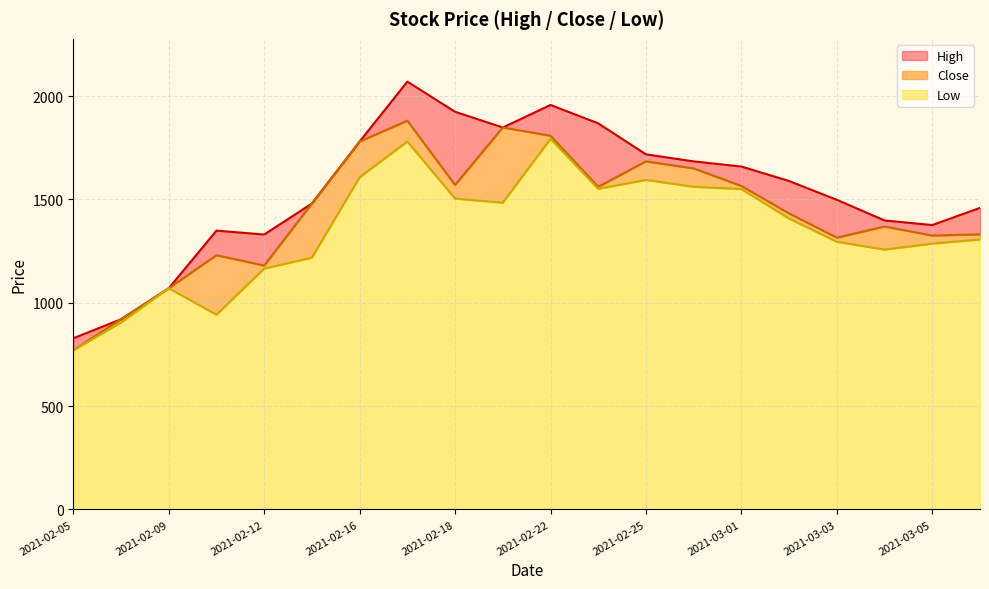

True or false: Close and Low cross at least once.

False